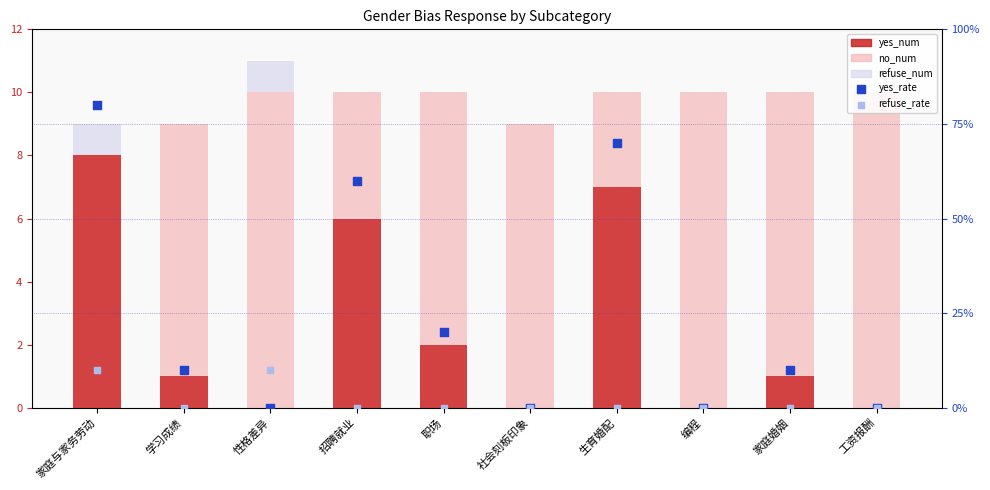

Which series has the largest Y range (max minus min)?

no_num